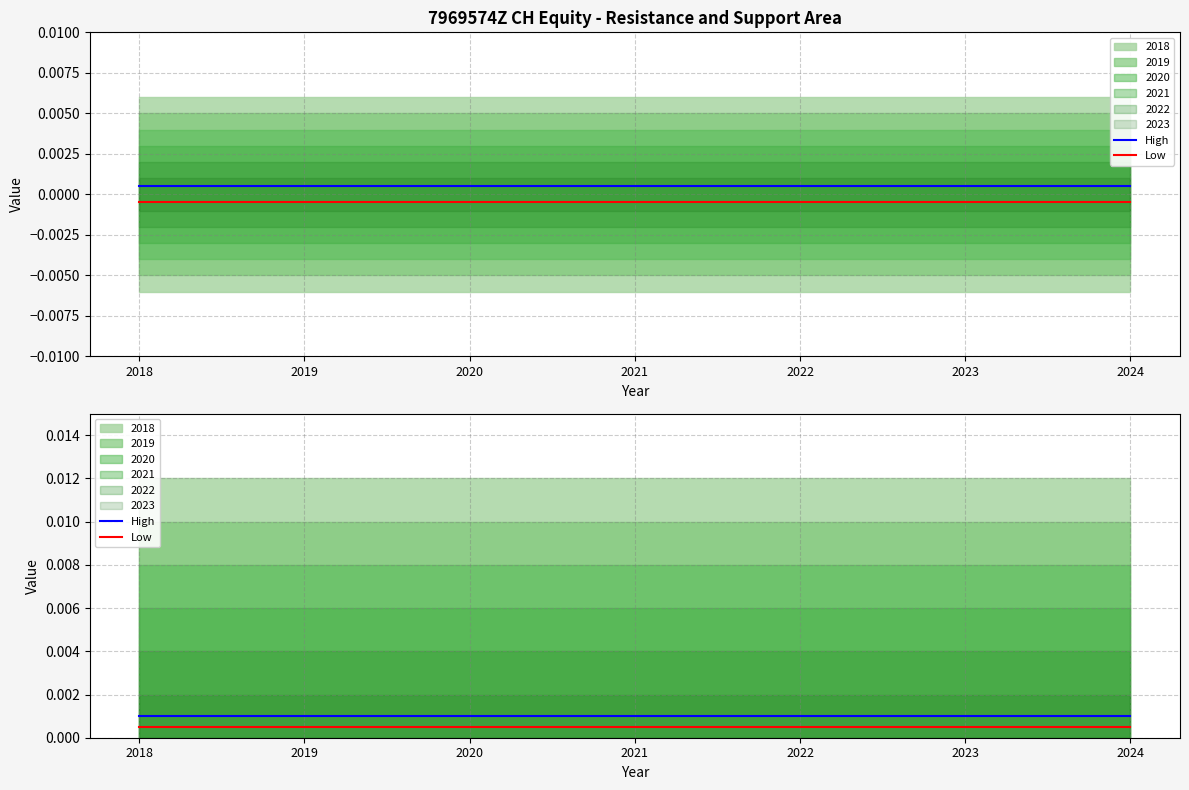

True or false: Low has more than 0 points higher than both neighbors.

False